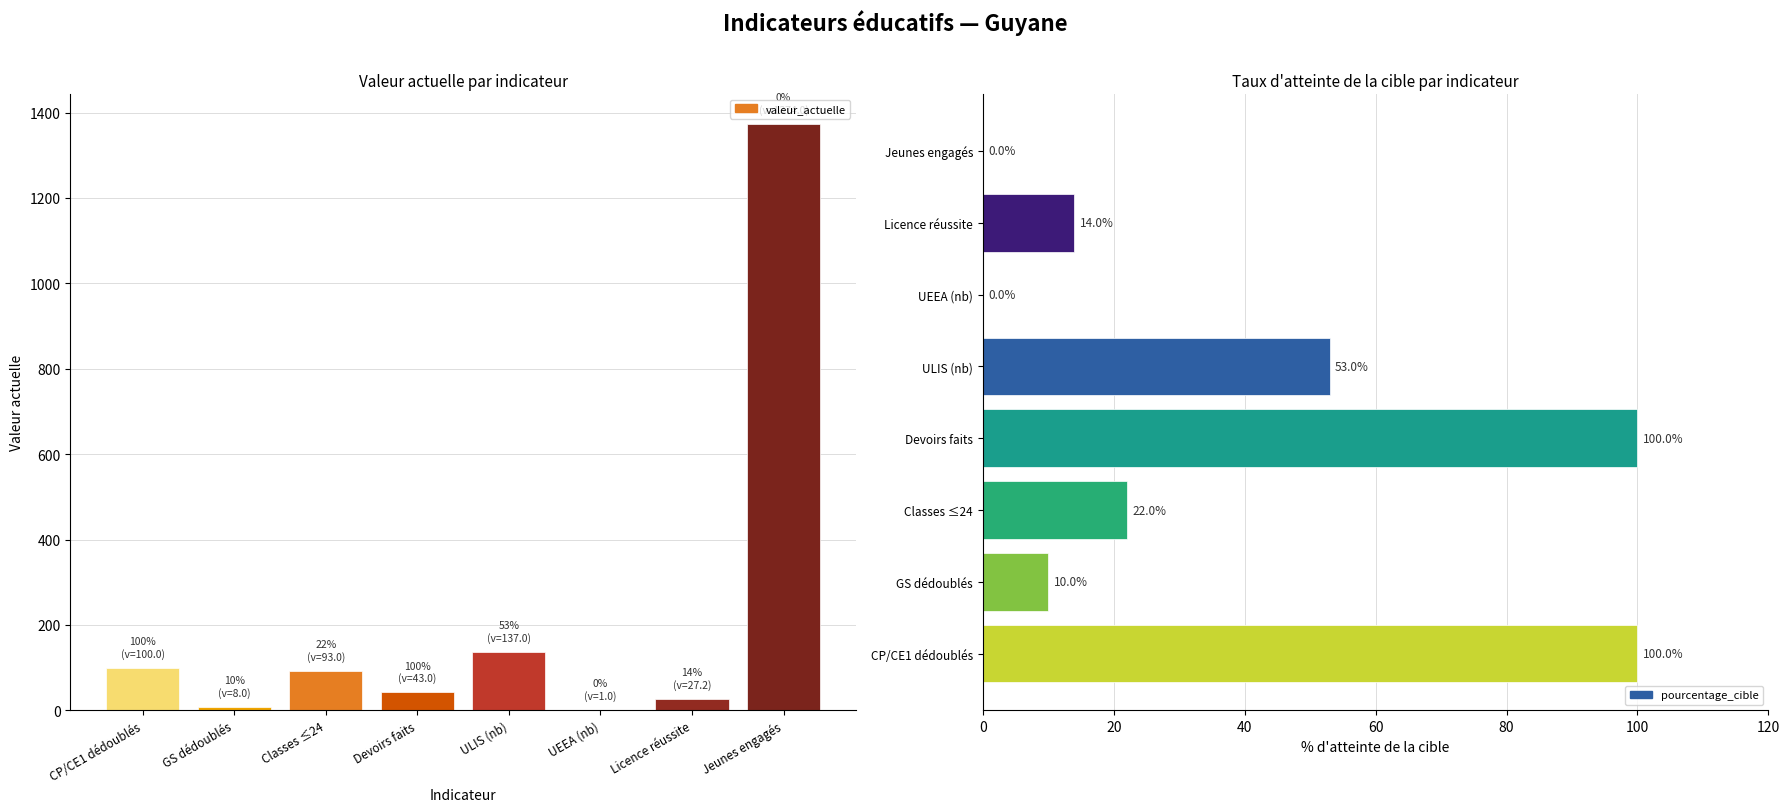

Which has a higher value, Devoirs faits or Licence réussite?

Devoirs faits